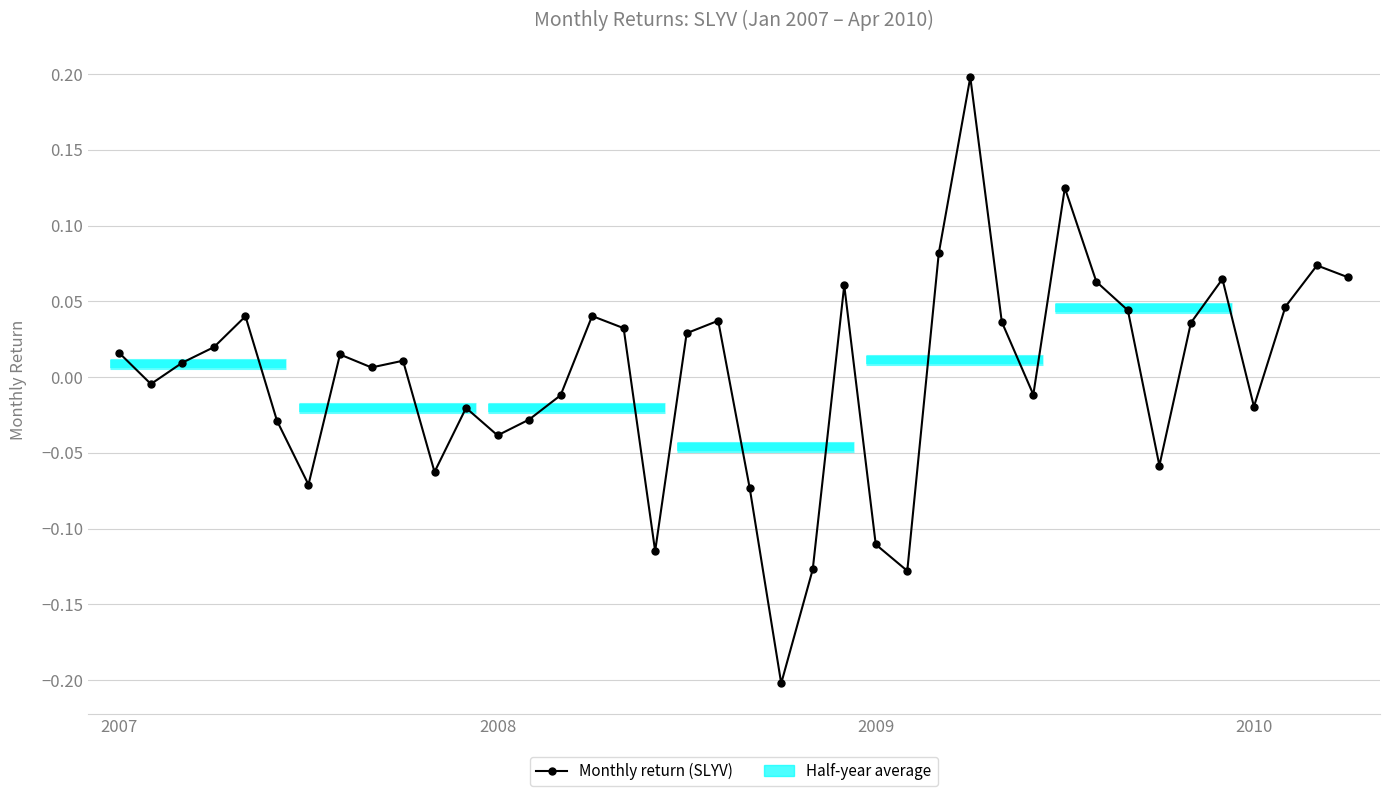

What is the label of the 1st point from the left?

2007